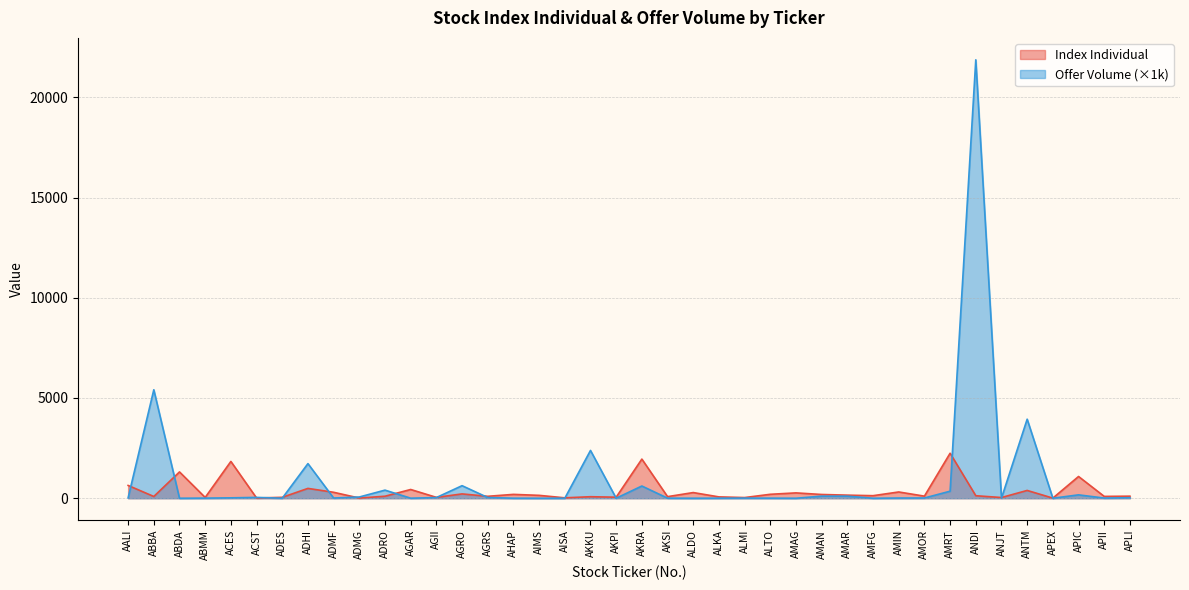

Between ADES and AKRA, which series saw the biggest shift?

Index Individual